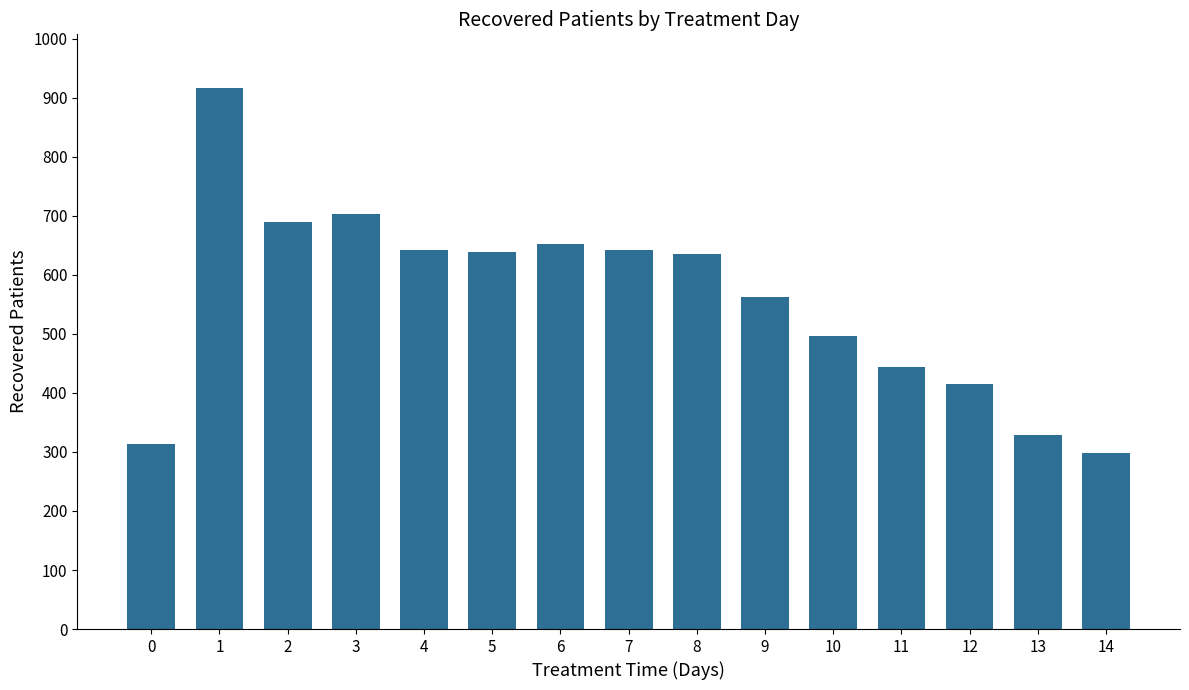

Approximately how many times larger is the value at 9 compared to 5?

0.9